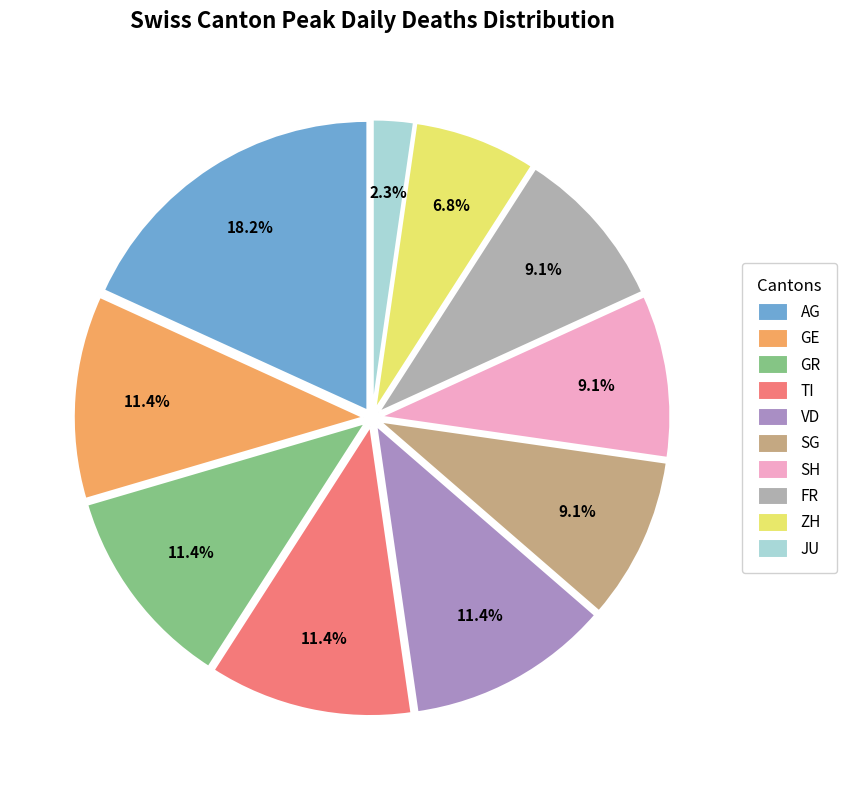

What is the smallest slice in the pie chart?

JU